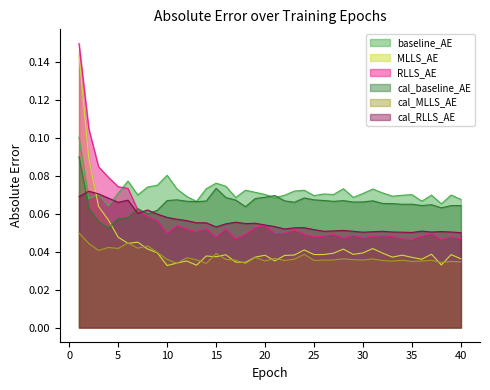

In cal_MLLS_AE, how many points are higher than both neighbors (excluding endpoints)?

13